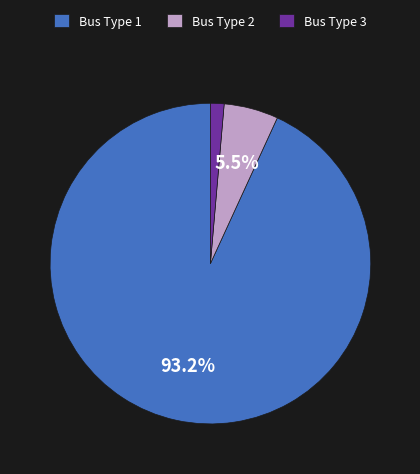

Which slice is the smallest?

Bus Type 3